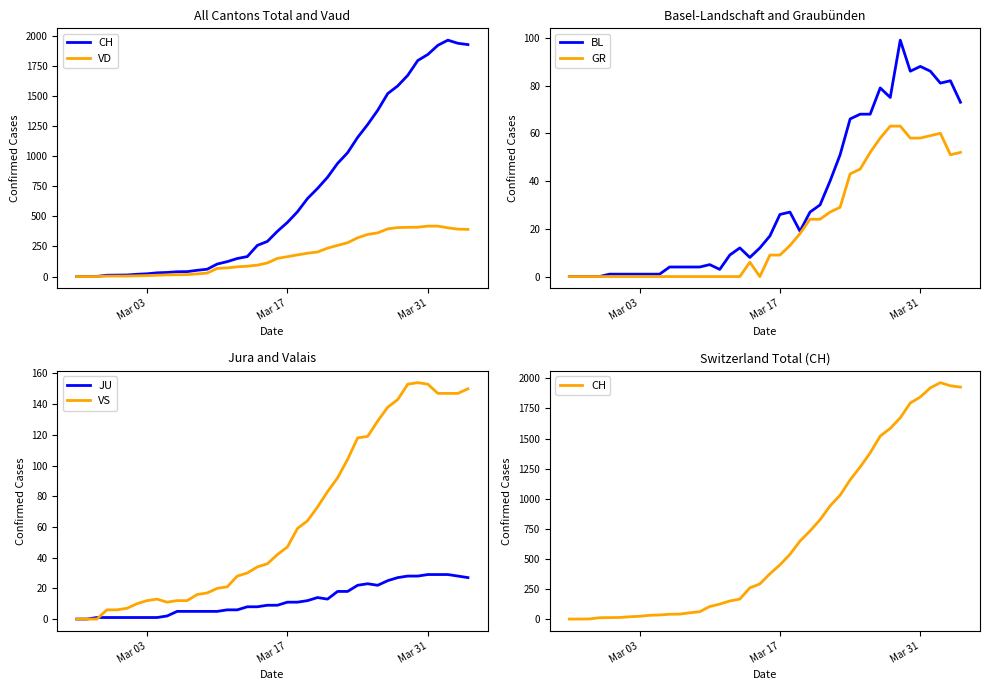

What is the highest value of the BL series?

99